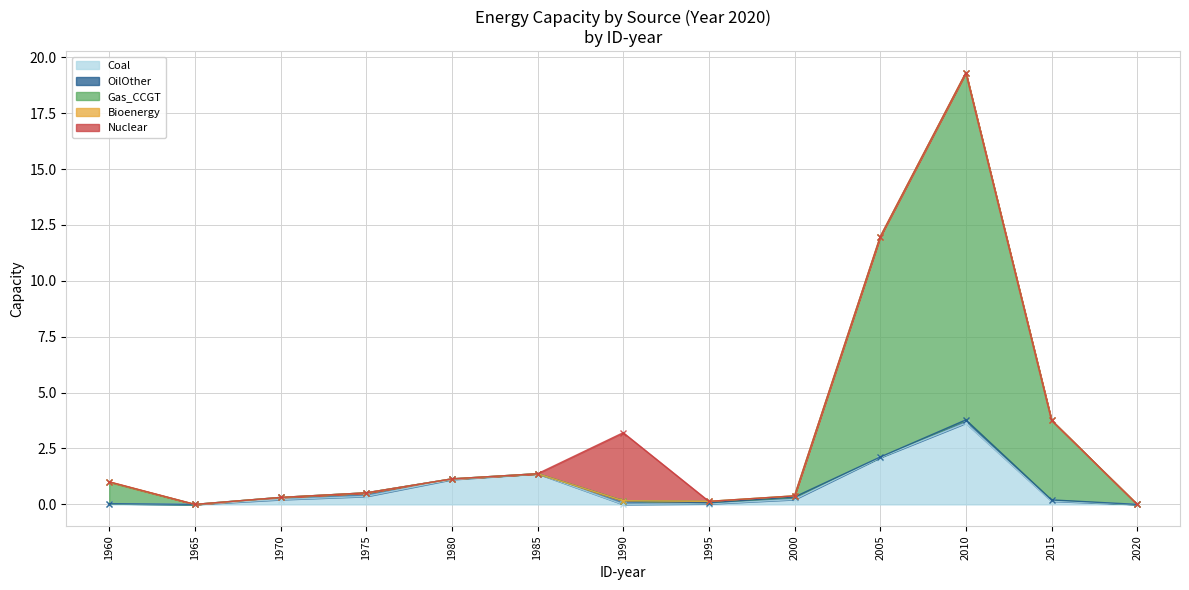

In OilOther, how many points are lower than both neighbors (excluding endpoints)?

4